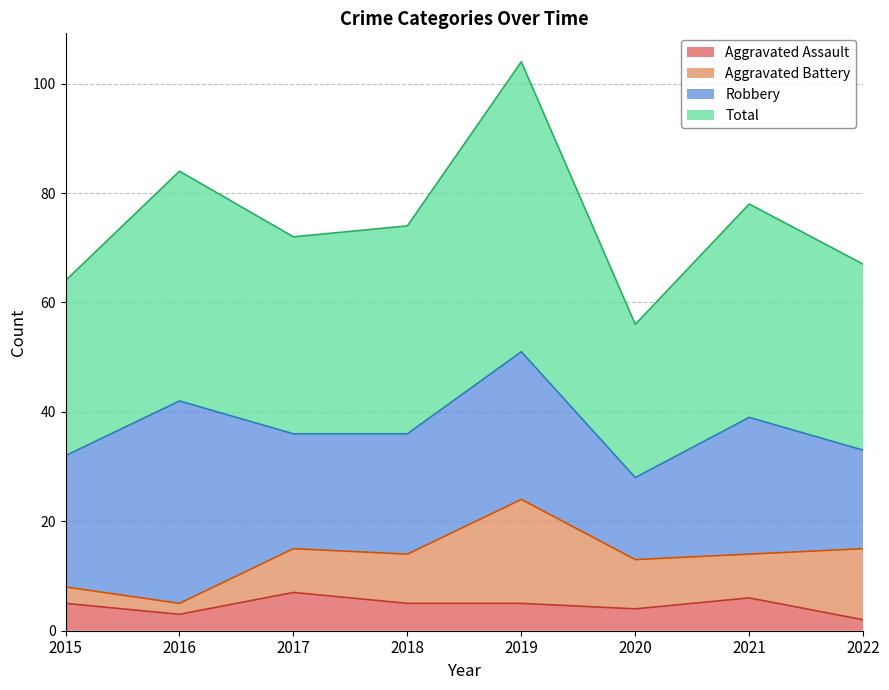

What are all the series names shown in the legend?

Aggravated Assault, Aggravated Battery, Robbery, Total